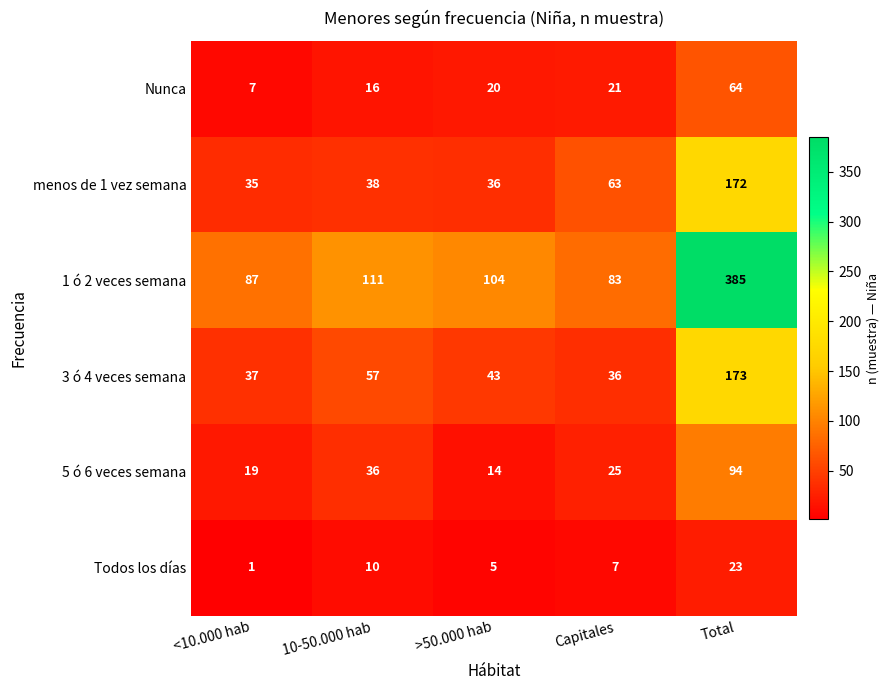

What is the sum of the Nunca values at 10-50.000 hab and Total?

80